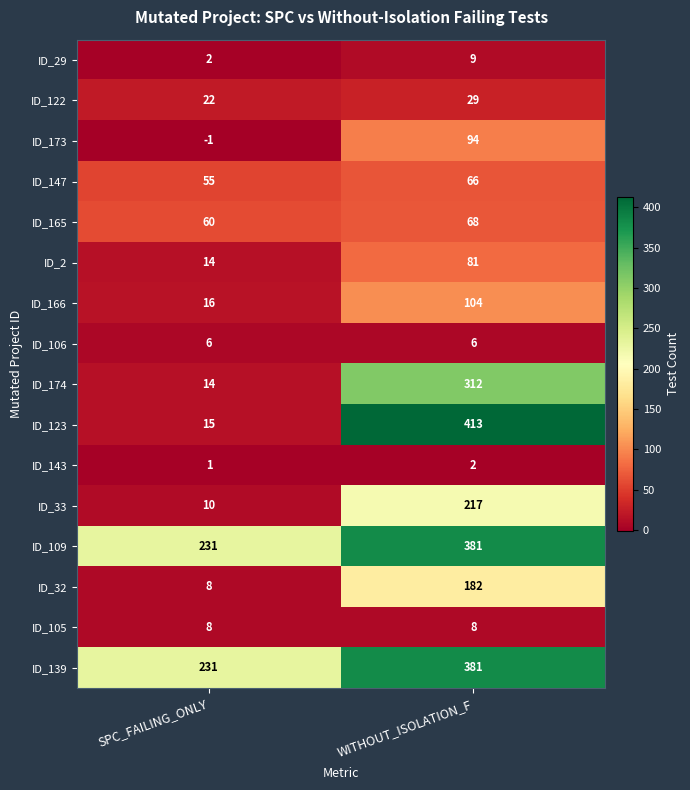

The value of ID_166 at SPC_FAILING_ONLY is 7. True or false?

False